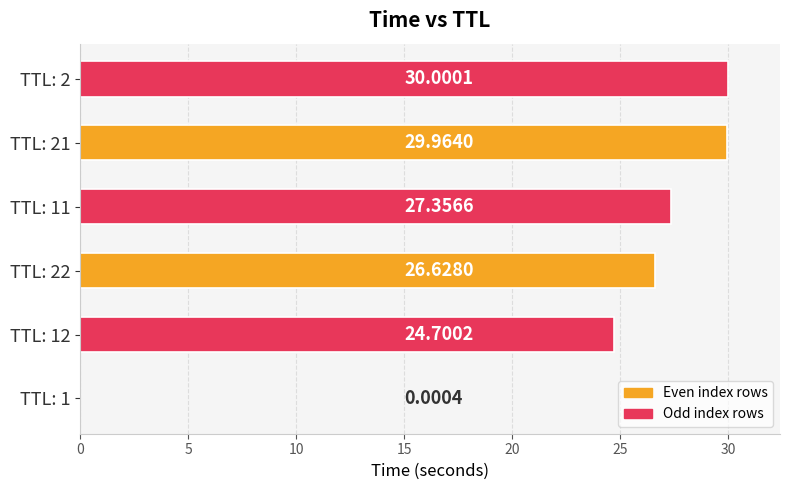

Are the bars horizontal?

Yes